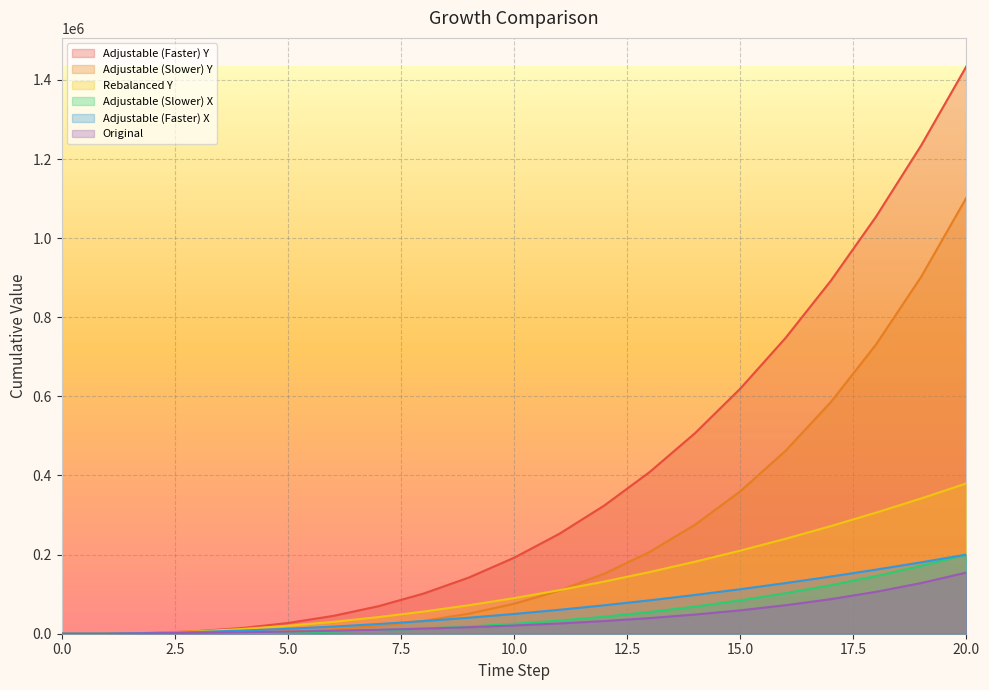

True or false: Adjustable (Slower) X and Adjustable (Slower) Y intersect in this chart.

False